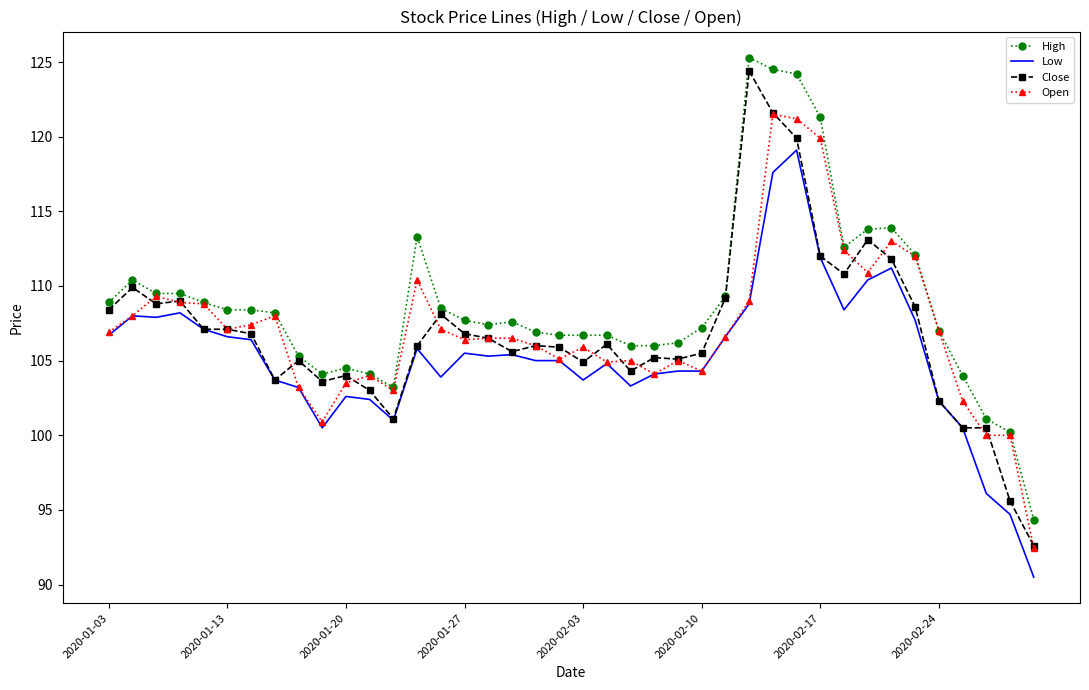

Which series has the largest total across all categories?

High